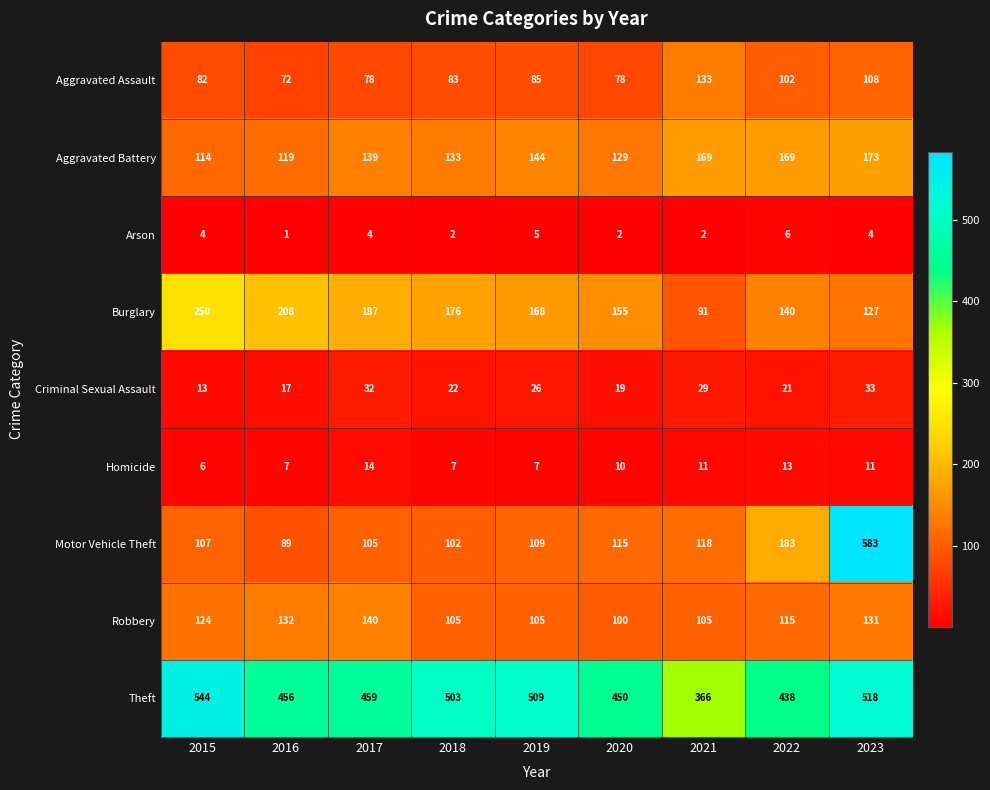

What is the sum of the Criminal Sexual Assault values at 2021 and 2023?

62